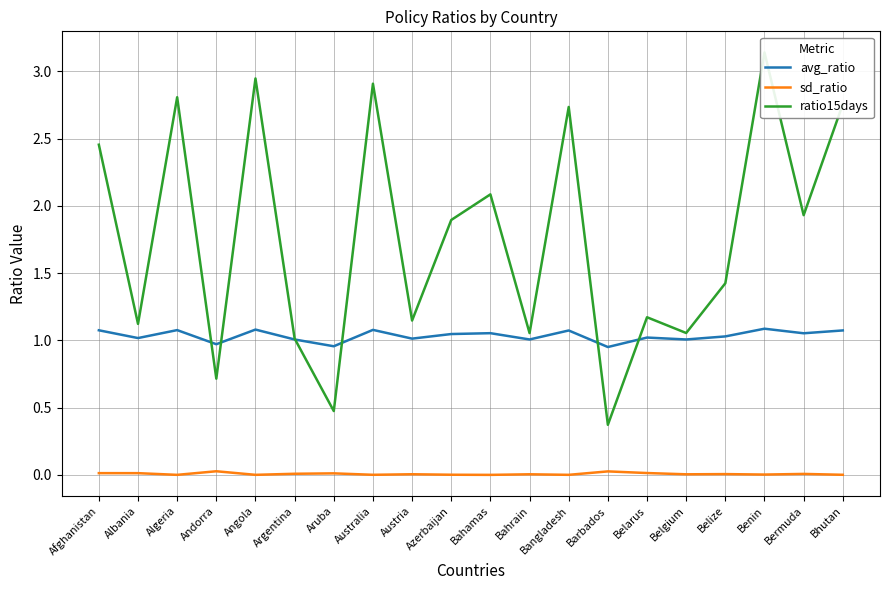

The sd_ratio series shows 0.0 at Bangladesh. True or false?

True